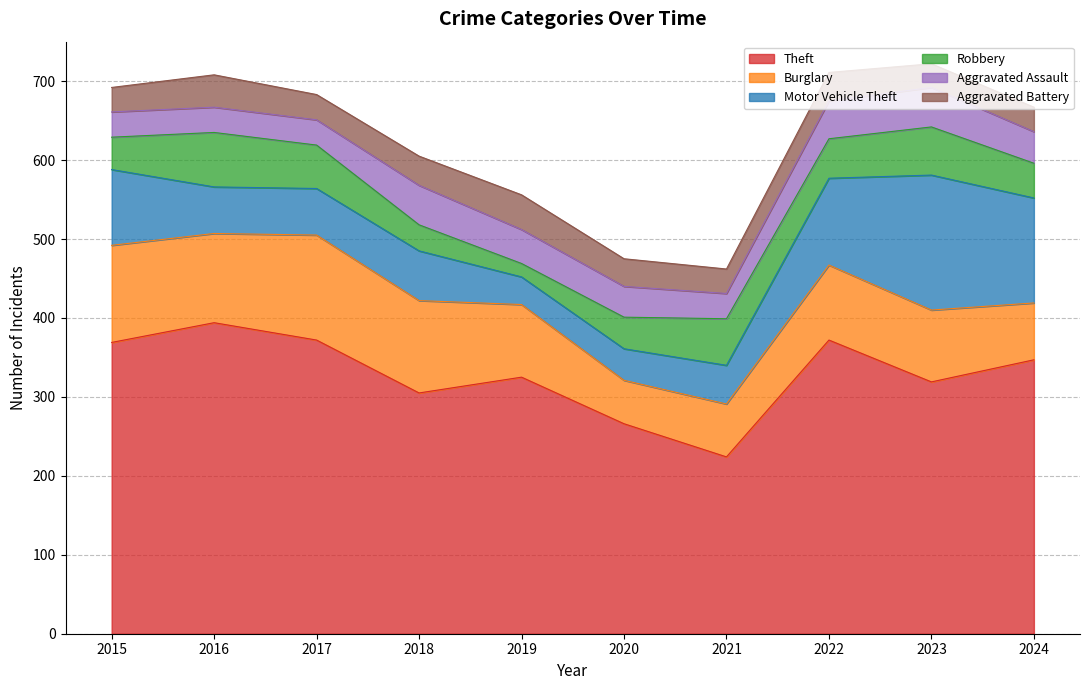

Which series changed the most between 2015 and 2023?

Motor Vehicle Theft